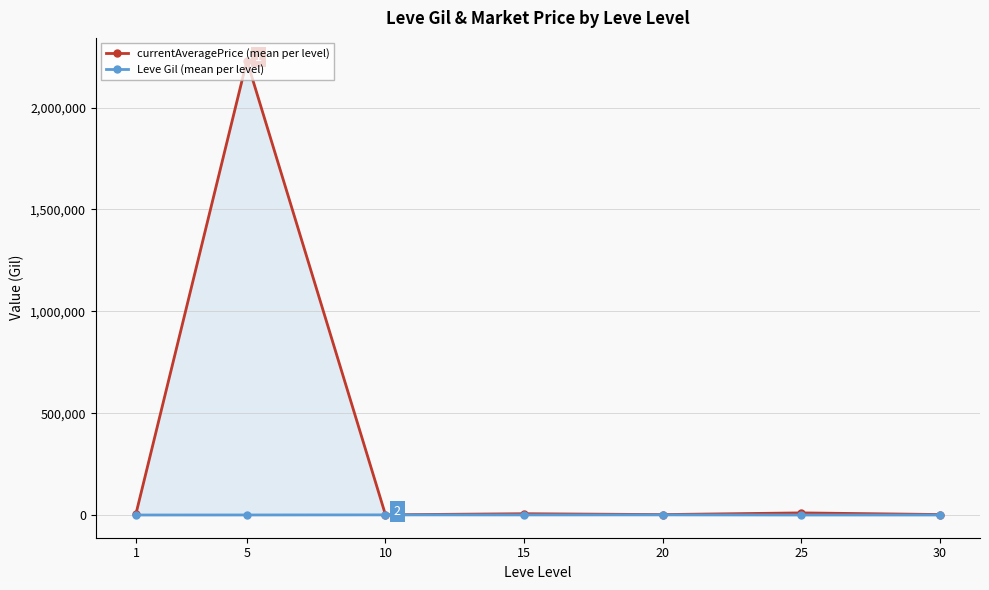

Which series has the widest spread of values?

currentAveragePrice (mean per level)